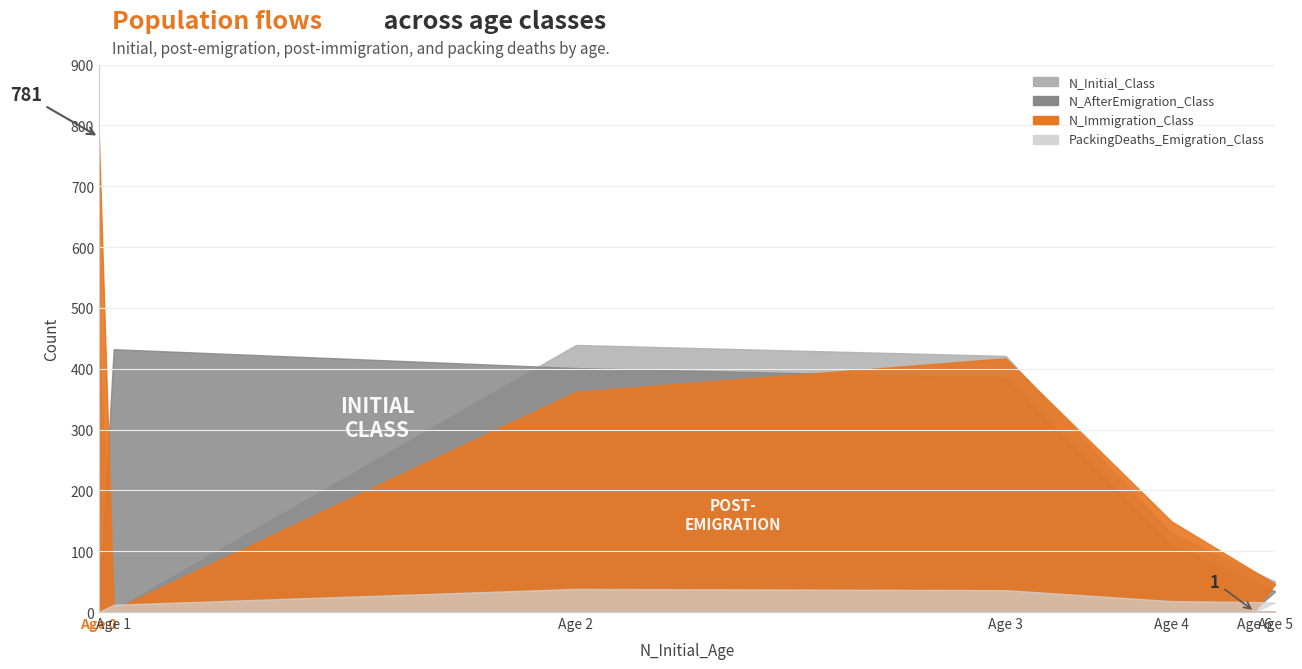

True or false: N_Immigration_Class has a value of 362 at Age 2.

True